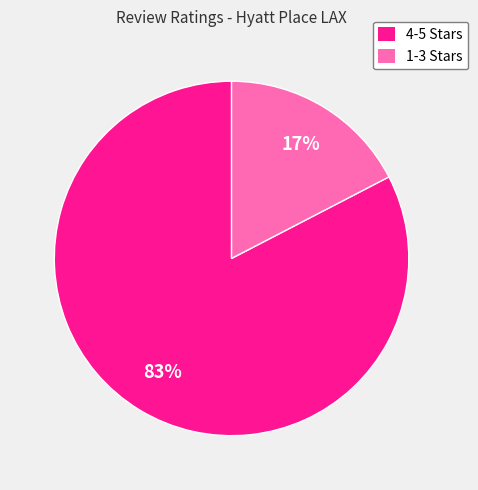

Is there a majority slice in this chart?

Yes